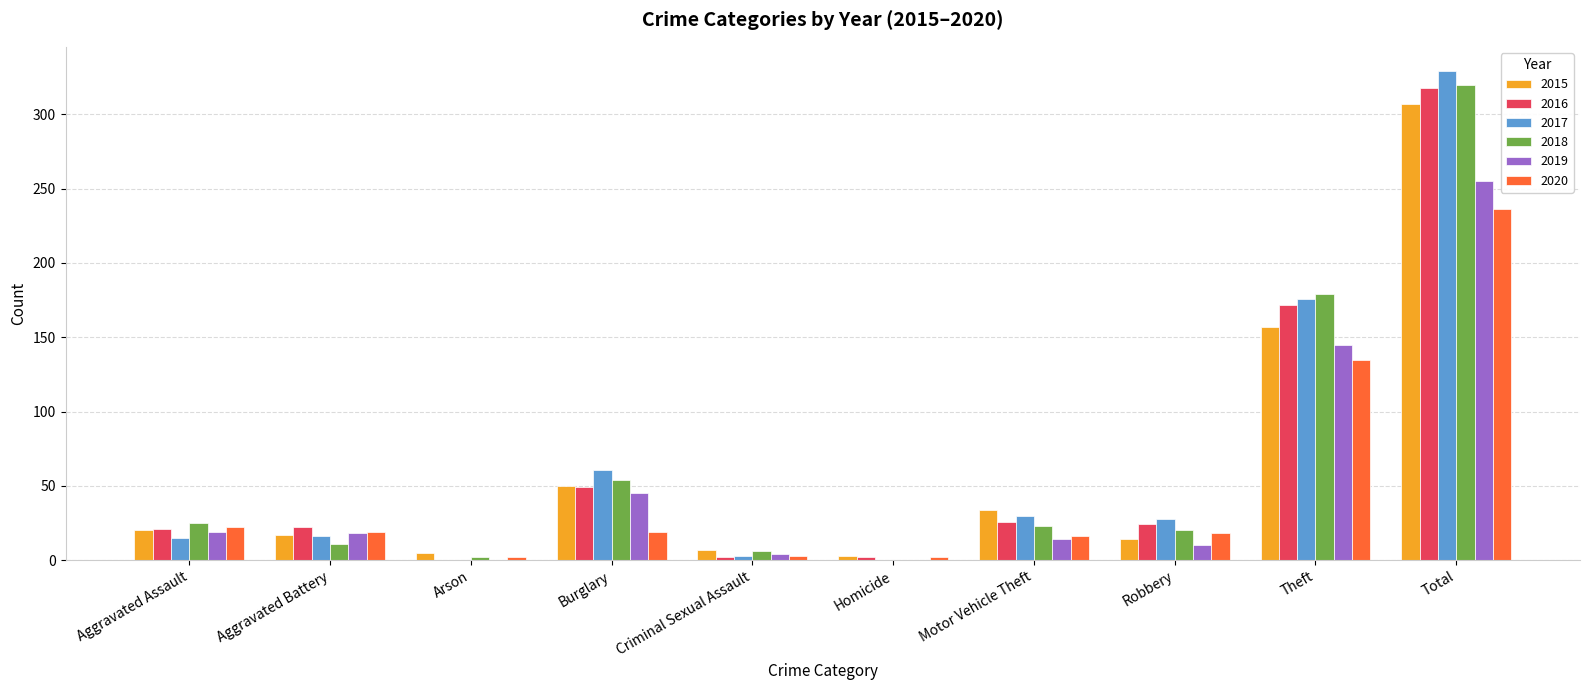

What is the sum of all 2016 values?

636